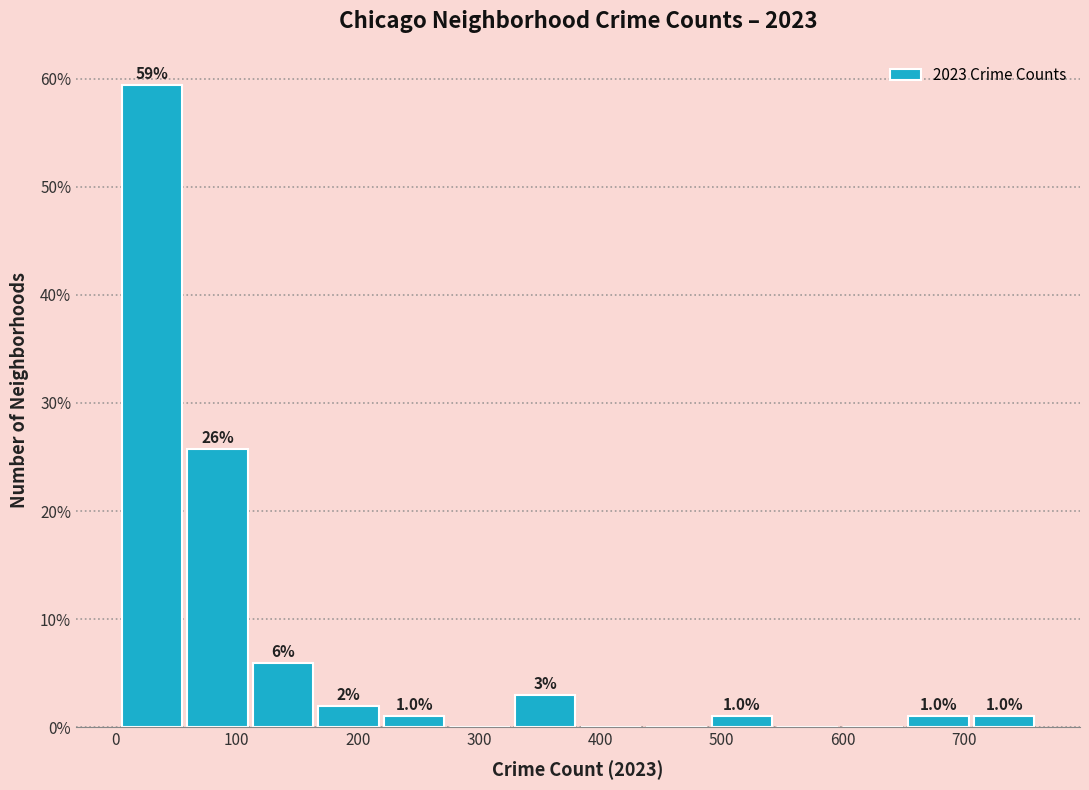

Over which range of the x-axis is the bar tallest?

0 to 60